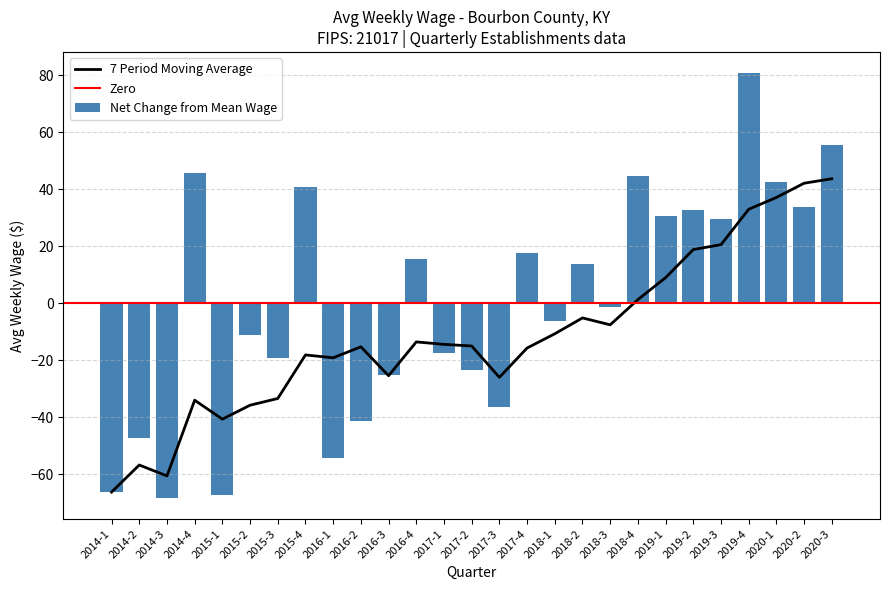

The chart shows a value of 30.7 at 2019-1. True or false?

True